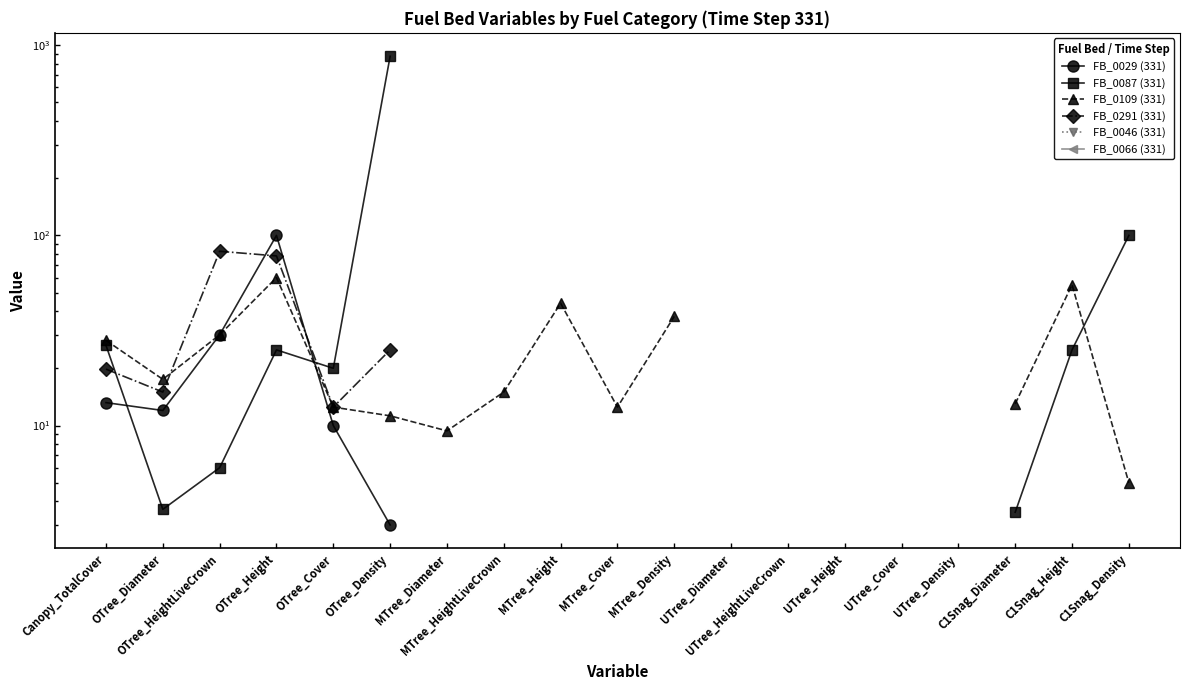

How many data points does each series have?

19